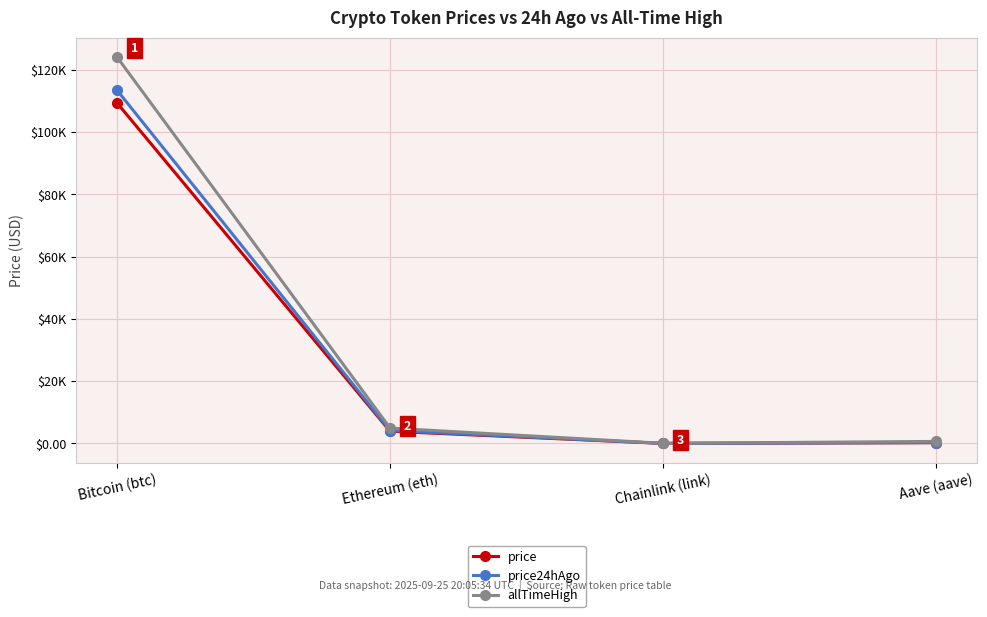

What are all the series names shown in the legend?

price, price24hAgo, allTimeHigh